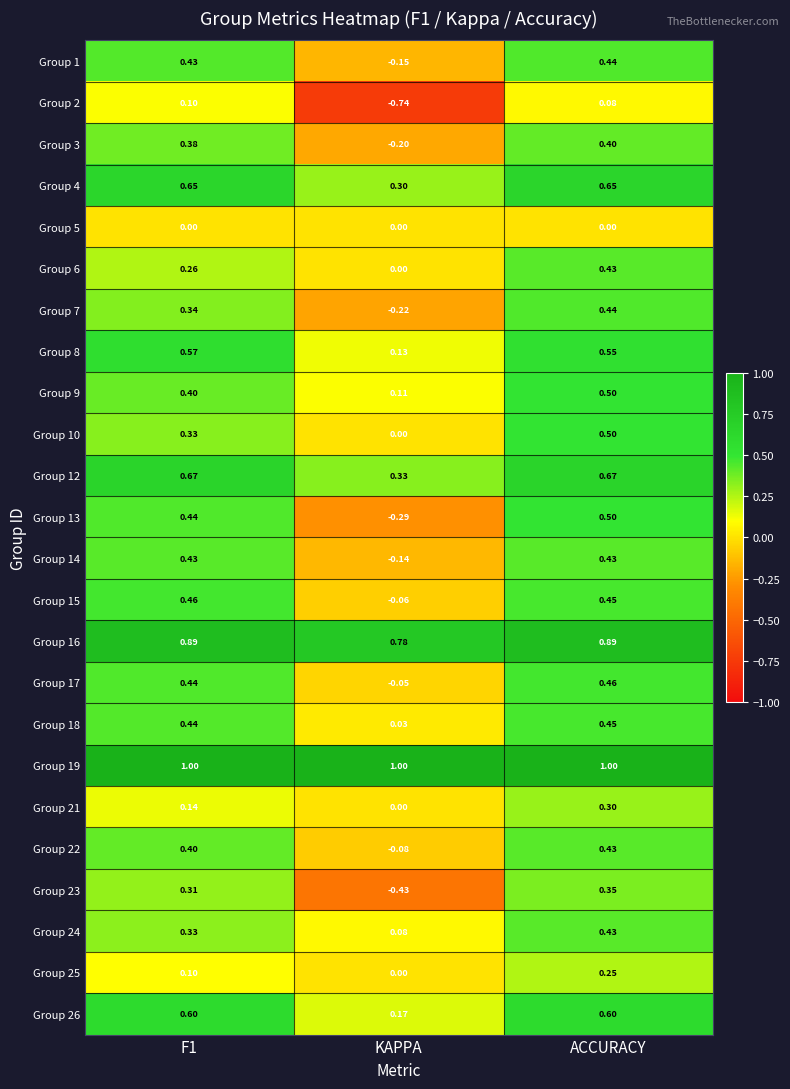

At which label is Group 22 closest to 0?

KAPPA